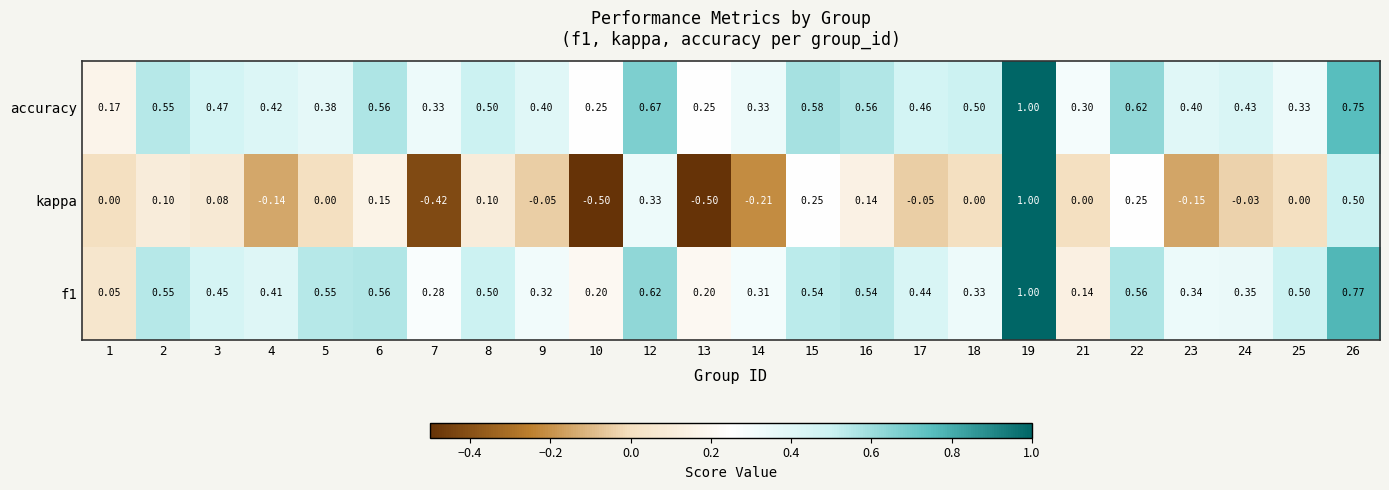

Which series has the largest total across all categories?

accuracy